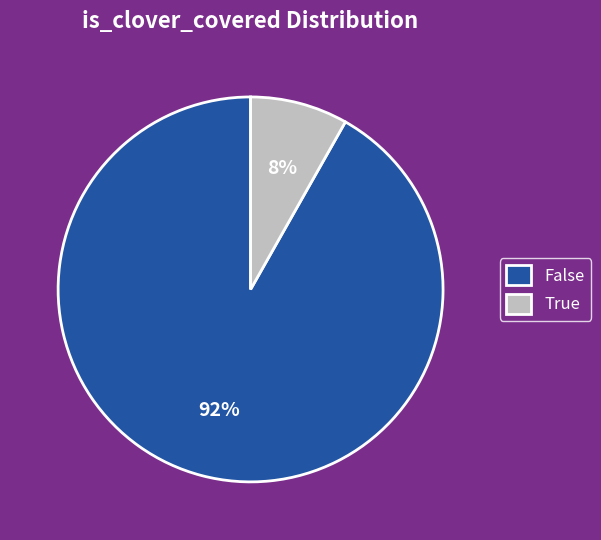

Is it true that True is 22% of the pie?

False